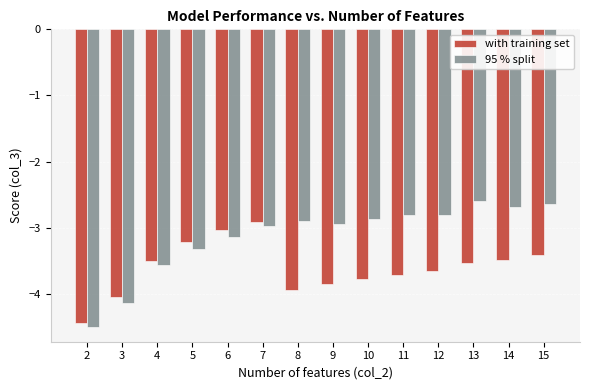

The 95 % split series shows -7.4 at 3. True or false?

False